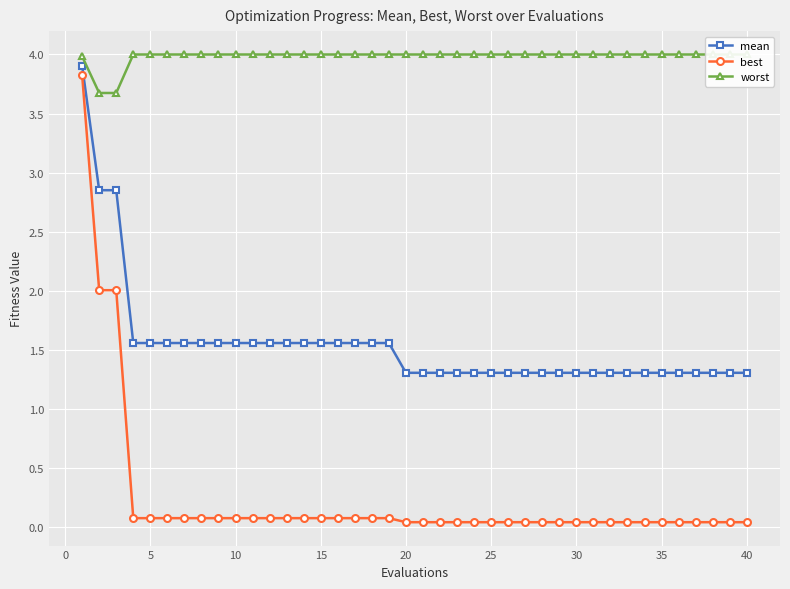

Rank the series by their average value, from lowest to highest.

best, mean, worst